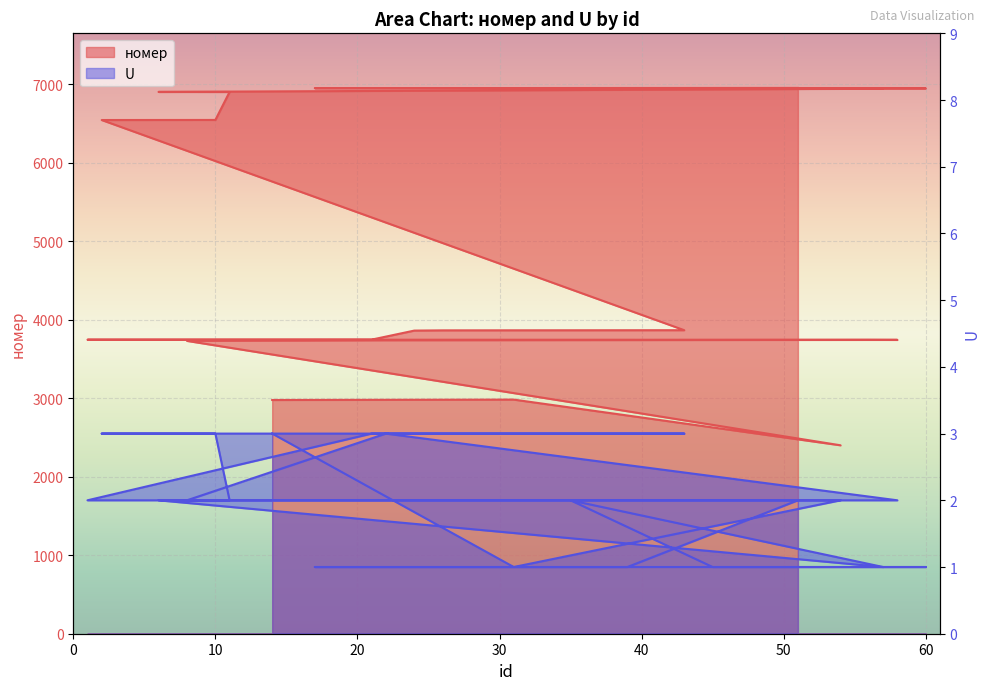

Does the chart display data point markers on the line(s)?

No